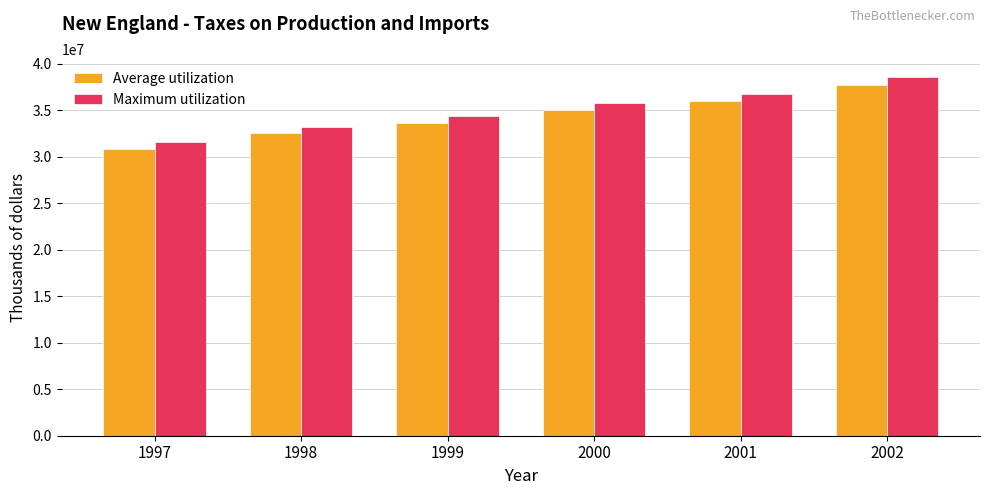

Count the number of data series in this chart.

2